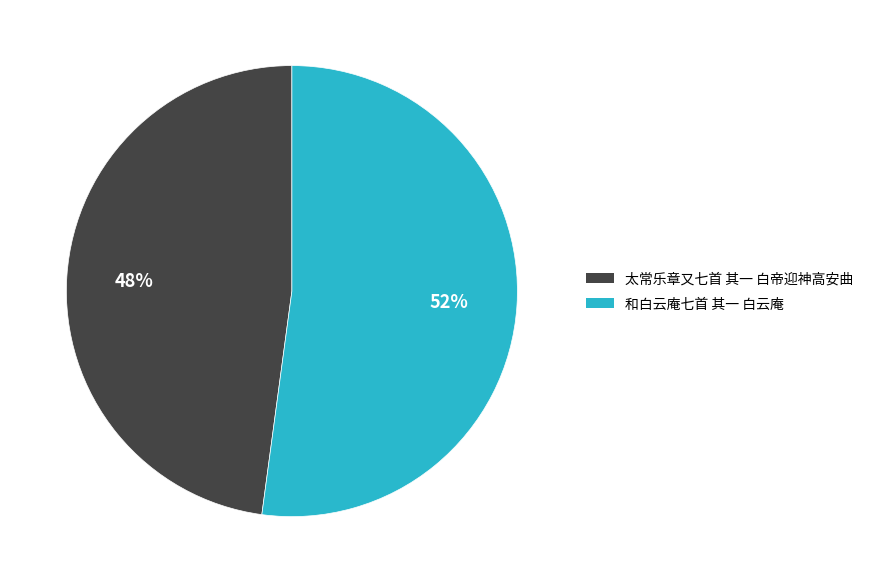

What is the majority slice?

和白云庵七首 其一 白云庵